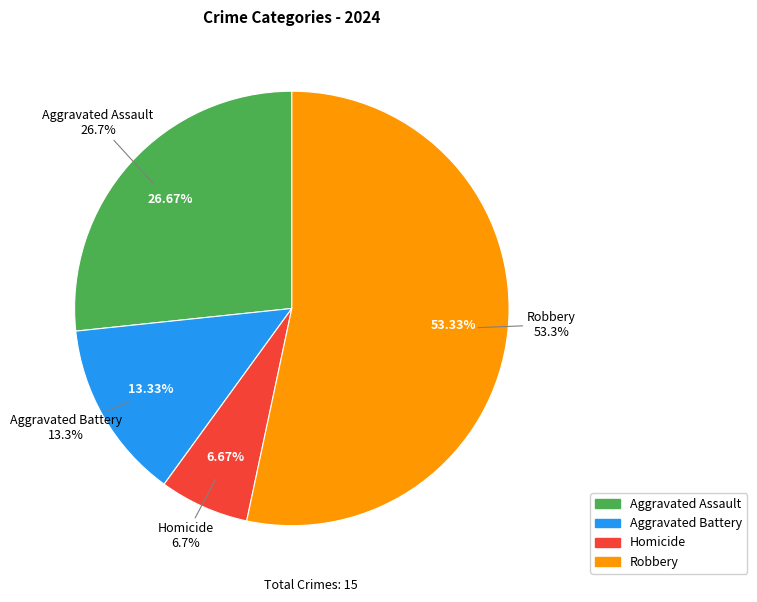

Is it true that Robbery is 39% of the pie?

False